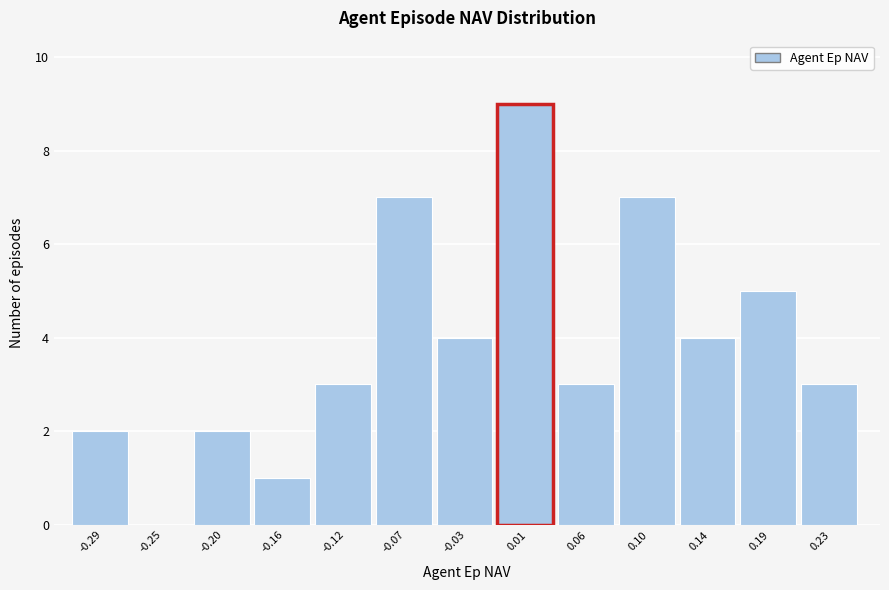

Reading left to right, list every bar in this chart as the range it spans on the x-axis followed by its height. Neither the bar edges nor the heights are printed on the chart, so give them approximately, as read against the axes.

-0.310 to -0.270: 2
-0.270 to -0.225: 0
-0.225 to -0.180: 2
-0.180 to -0.140: 1
-0.140 to -0.095: 3
-0.095 to -0.050: 7
-0.050 to -0.010: 4
-0.010 to 0.035: 9
0.035 to 0.080: 3
0.080 to 0.120: 7
0.120 to 0.165: 4
0.165 to 0.210: 5
0.210 to 0.250: 3